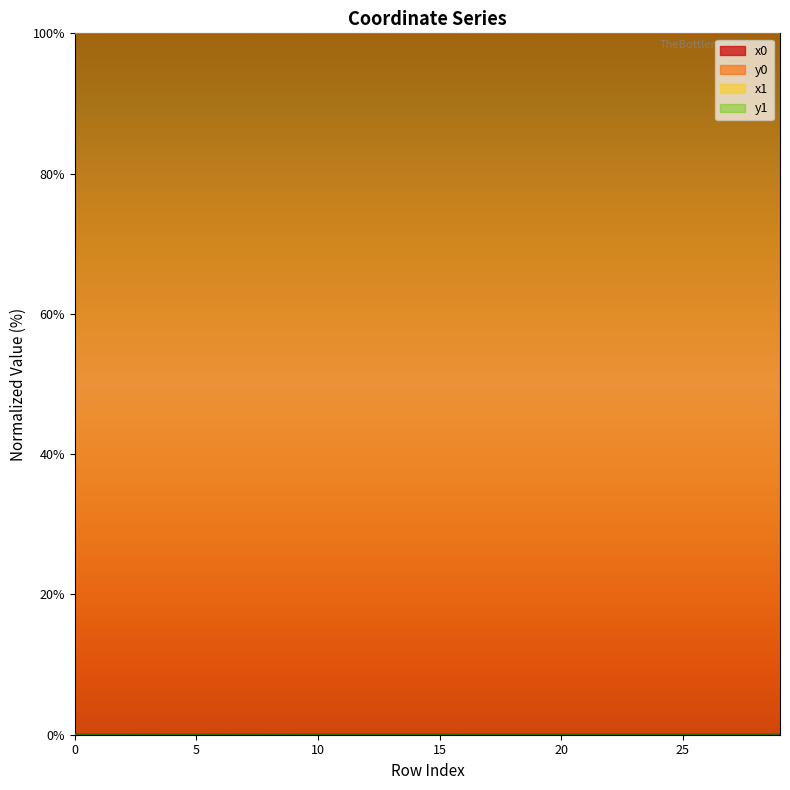

How many interior local valleys does the x0 series have?

7